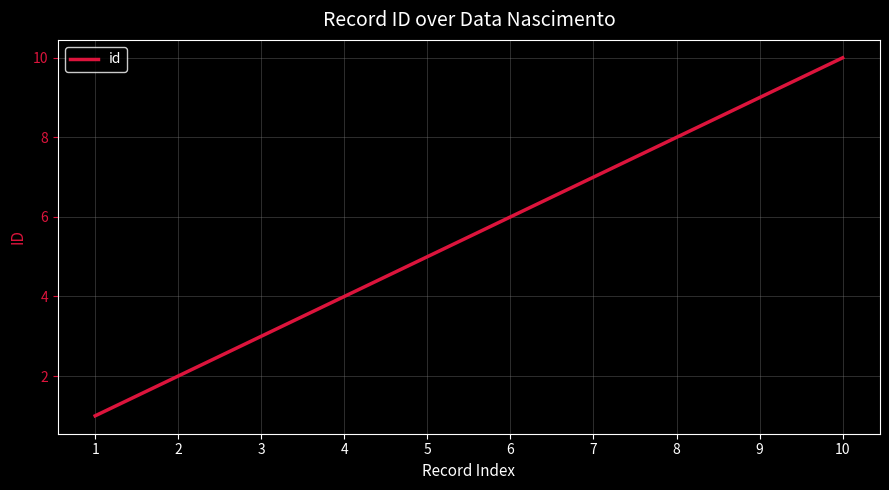

What is the approximate value at 3?

3